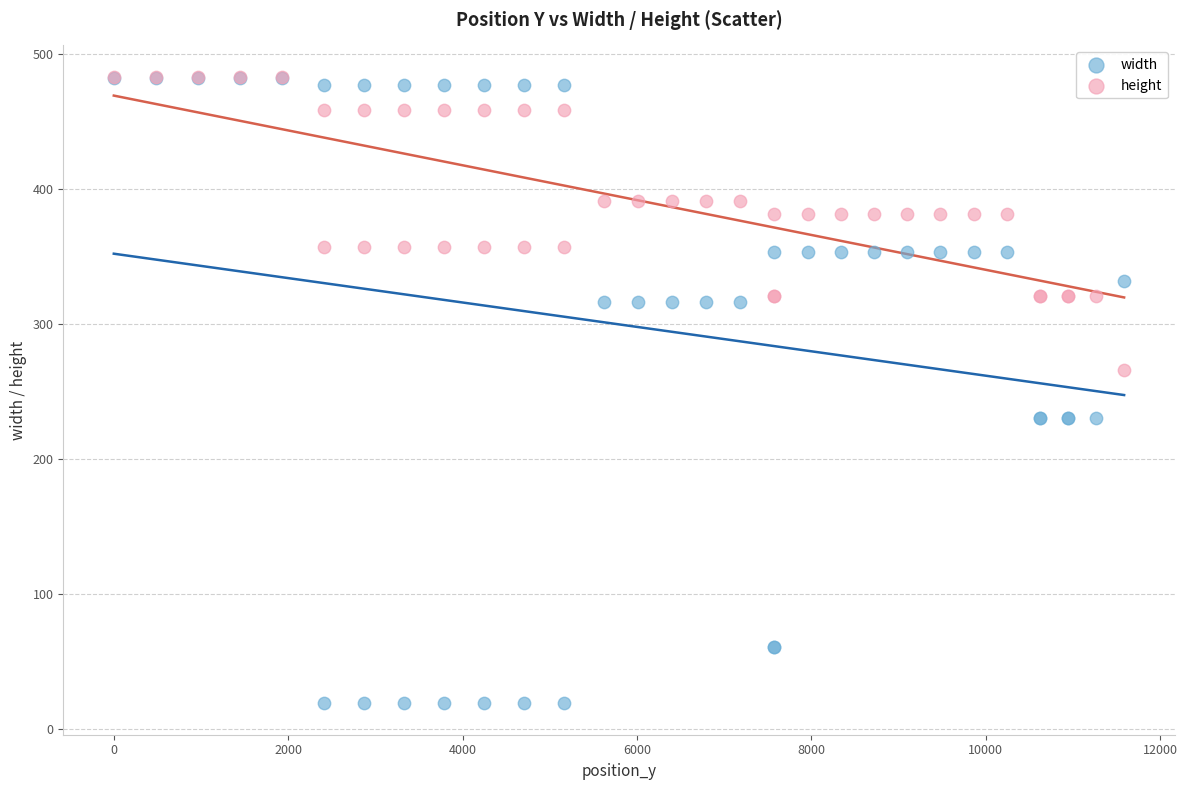

Which series has the largest Y range (max minus min)?

width